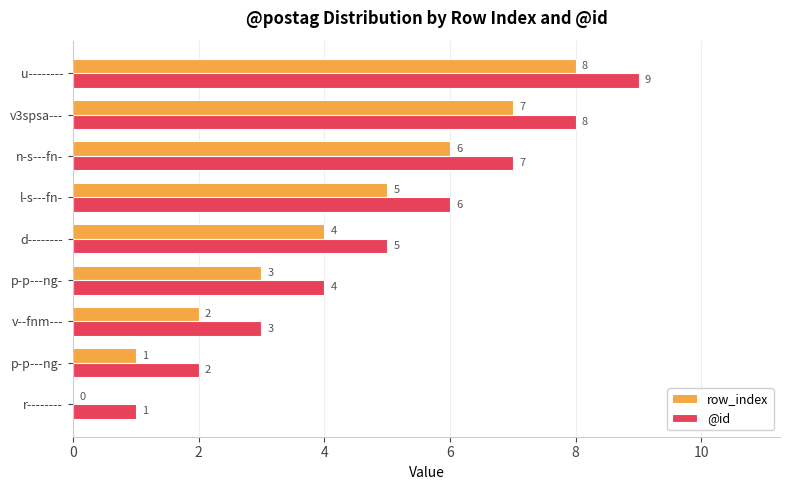

How many distinct data groups are displayed?

2